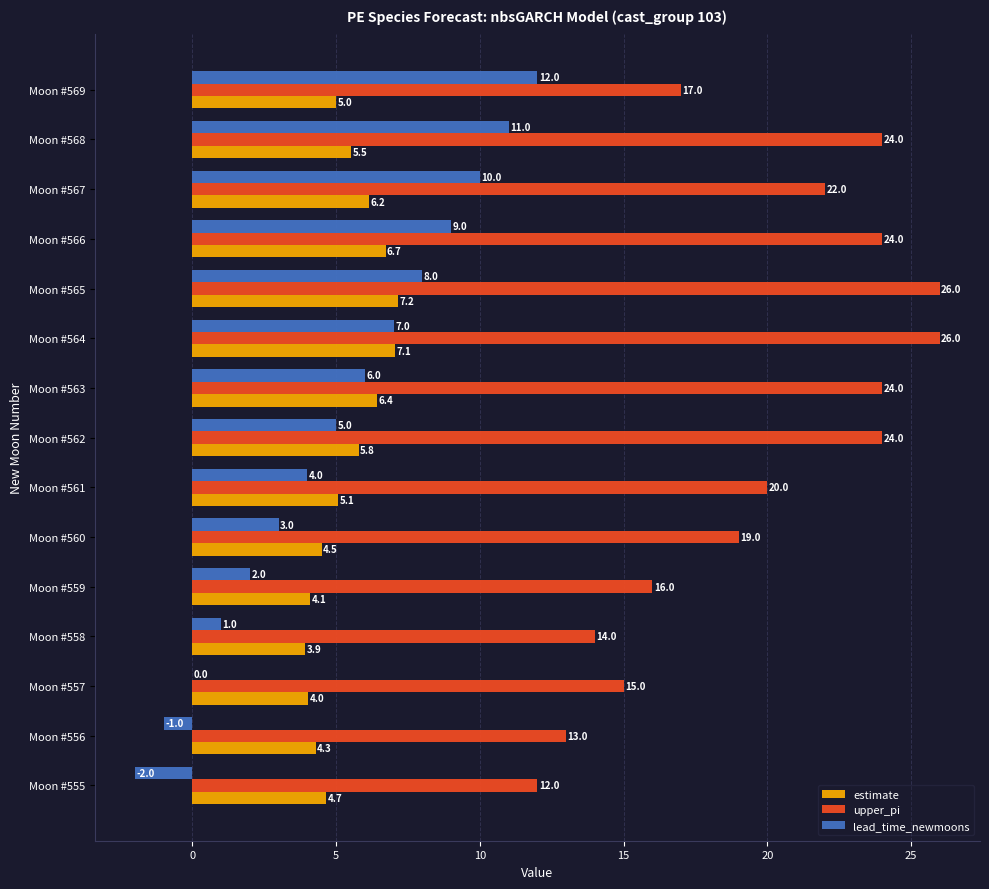

Between Moon #556 and Moon #566, which series saw the biggest shift?

upper_pi